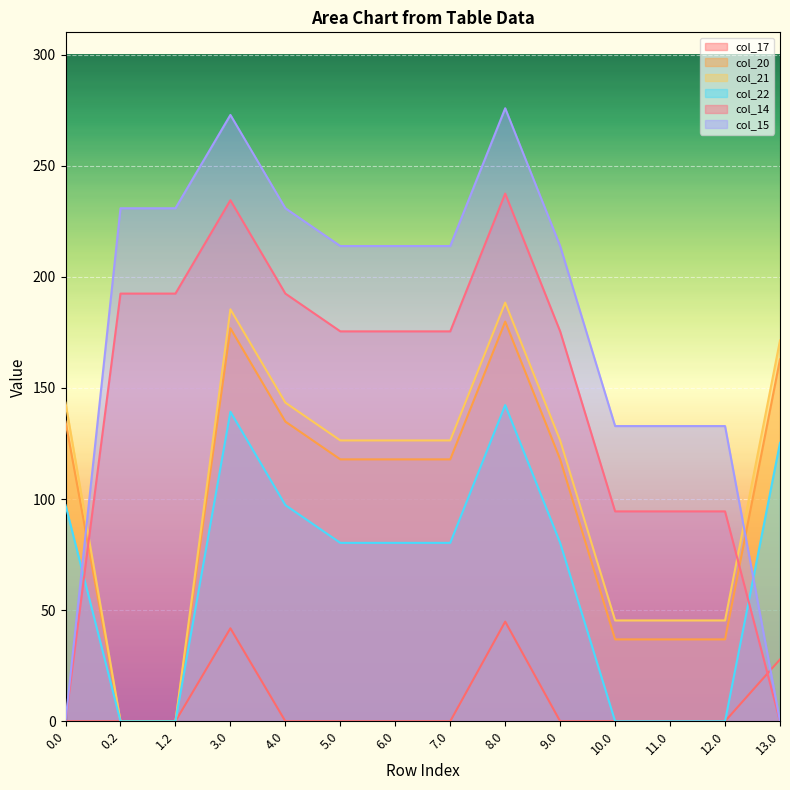

Reading left to right, list all the values displayed in this chart.

col_17: 0.0	0.0	0.0	41.8	0.0	0.0	0.0	0.0	44.8	0.0	0.0	0.0	0.0	27.8
col_20: 134.9	0.0	0.0	176.9	134.9	117.9	117.9	117.9	179.9	117.9	36.9	36.9	36.9	162.9
col_21: 143.4	0.0	0.0	185.4	143.4	126.4	126.4	126.4	188.4	126.4	45.4	45.4	45.4	171.4
col_22: 97.3	0.0	0.0	139.3	97.3	80.3	80.3	80.3	142.3	80.3	0.0	0.0	0.0	125.3
col_14: 0.0	192.4	192.4	234.4	192.4	175.4	175.4	175.4	237.4	175.4	94.4	94.4	94.4	0.0
col_15: 0.0	230.8	230.8	272.8	230.8	213.8	213.8	213.8	275.8	213.8	132.8	132.8	132.8	0.0